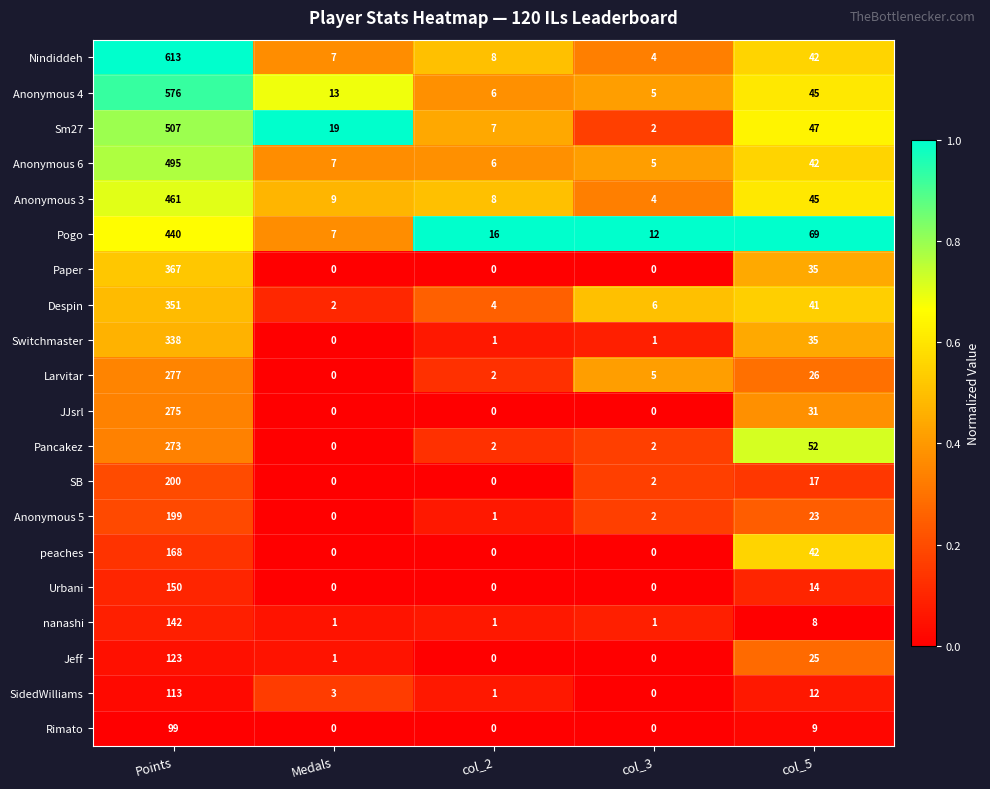

At which label does Nindiddeh first exceed 8?

Points